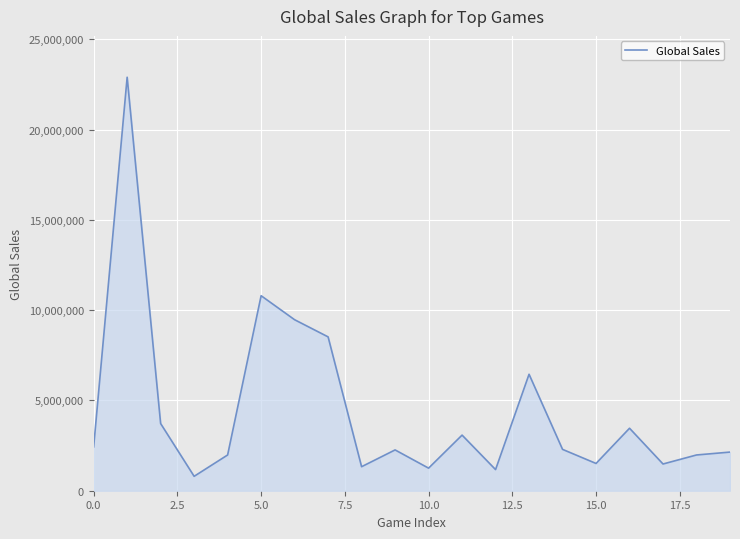

What is the difference between the maximum and minimum values?

22102000